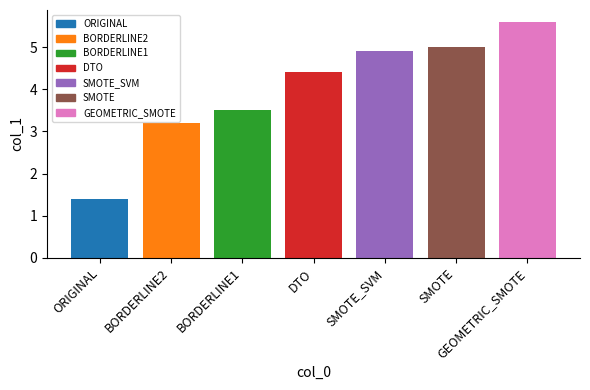

What is the difference between the maximum and second lowest values?

2.4